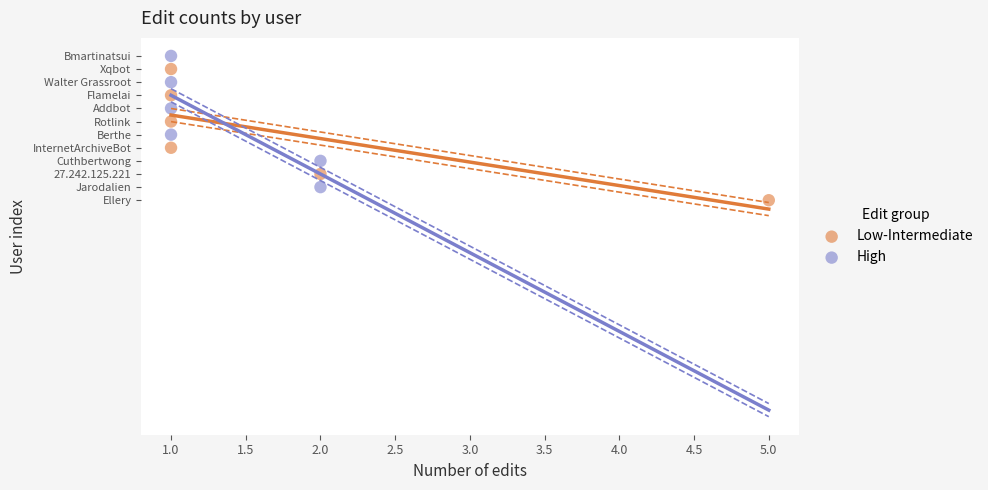

Which series contains the lowest Y value?

Low-Intermediate